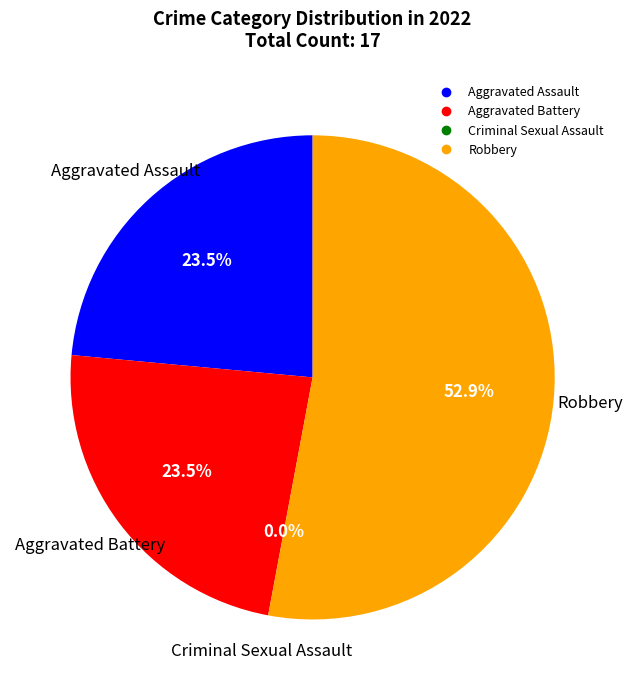

True or false: Criminal Sexual Assault accounts for 10% of the total.

False